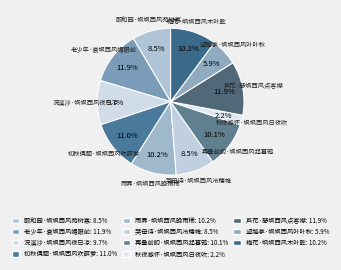

Does 秋夜感怀·飒飒西风日夜吹 account for over 50% of the chart?

No